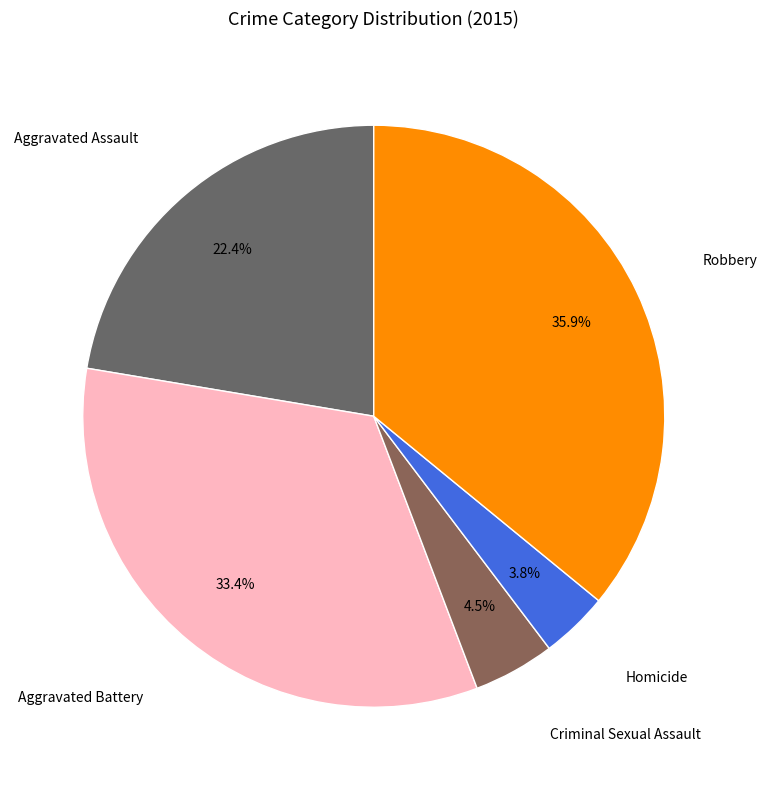

How many slices are in this pie chart?

5